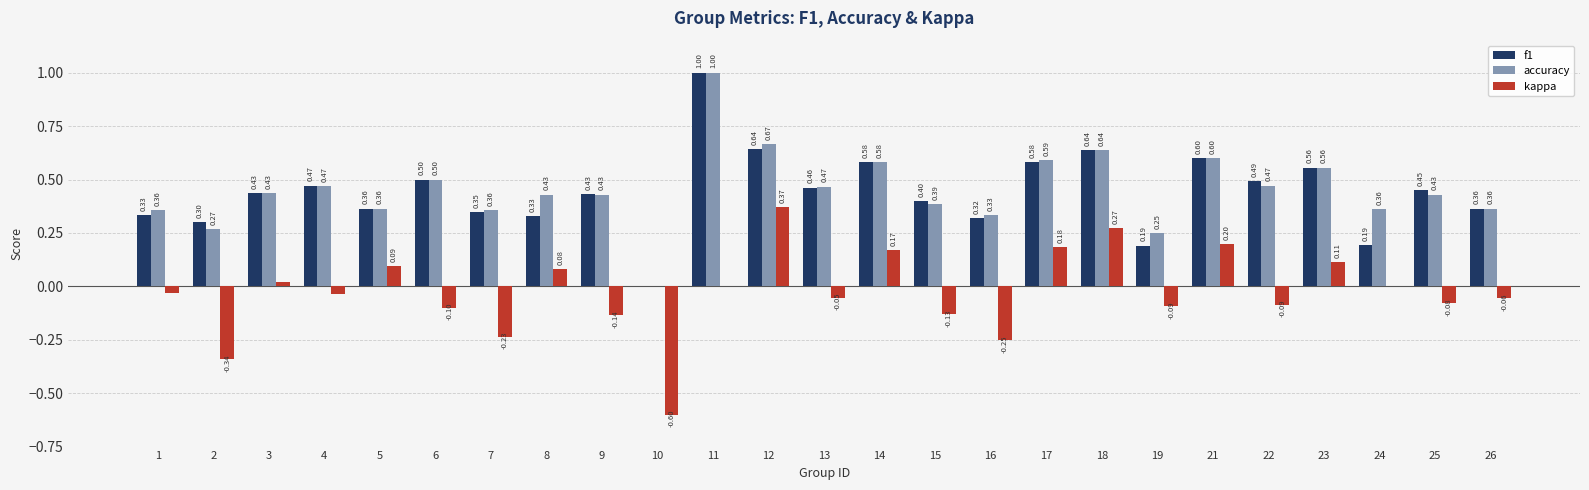

Between 12 and 25, which series saw the biggest shift?

kappa